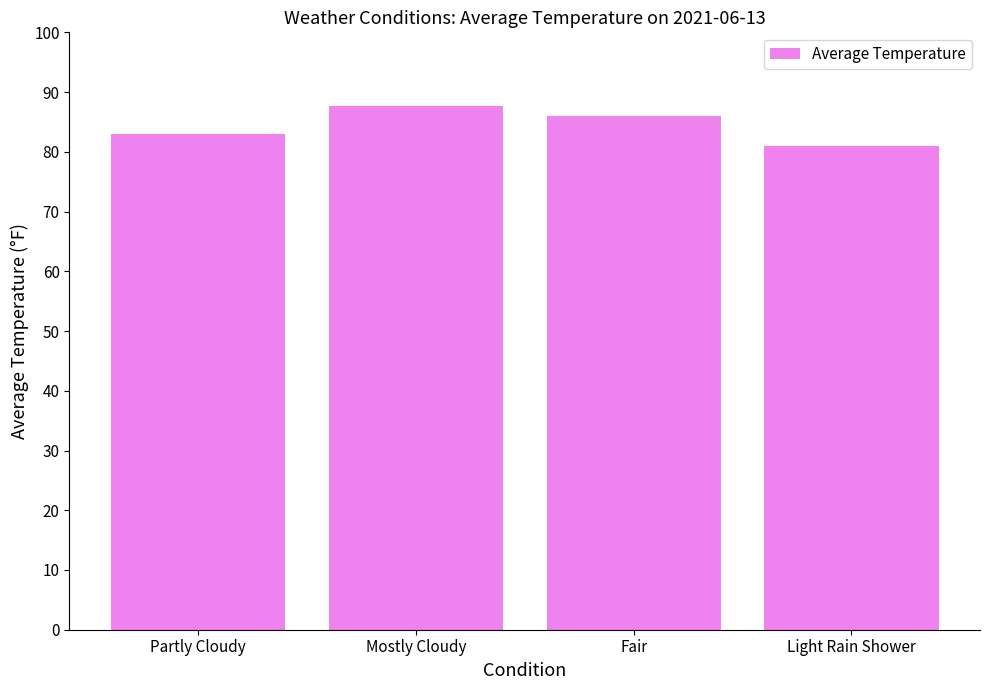

What is the value of the 2nd bar from the left?

87.8